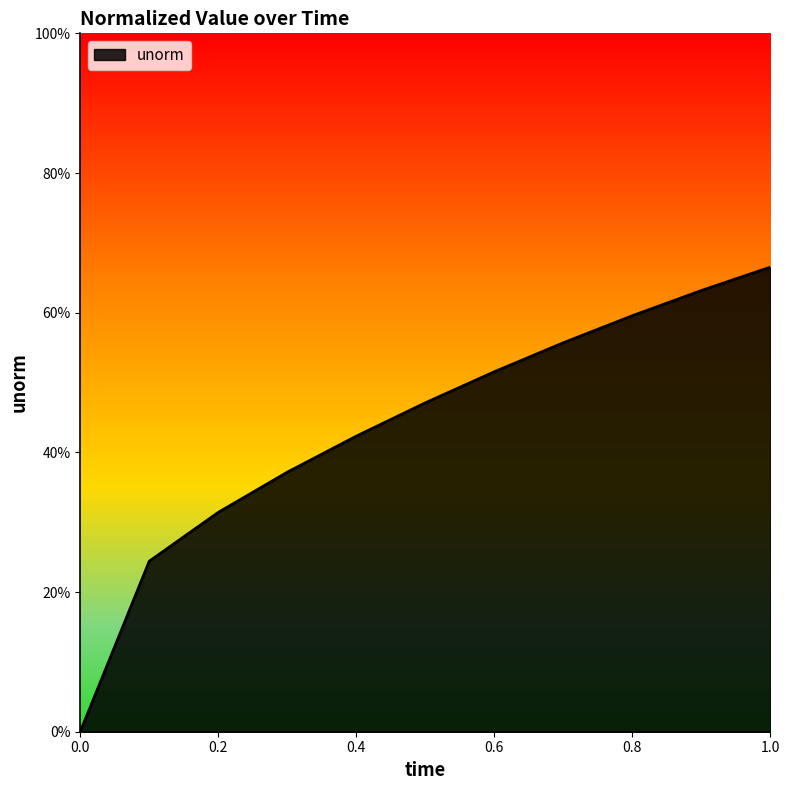

Does the chart have visible grid lines?

No